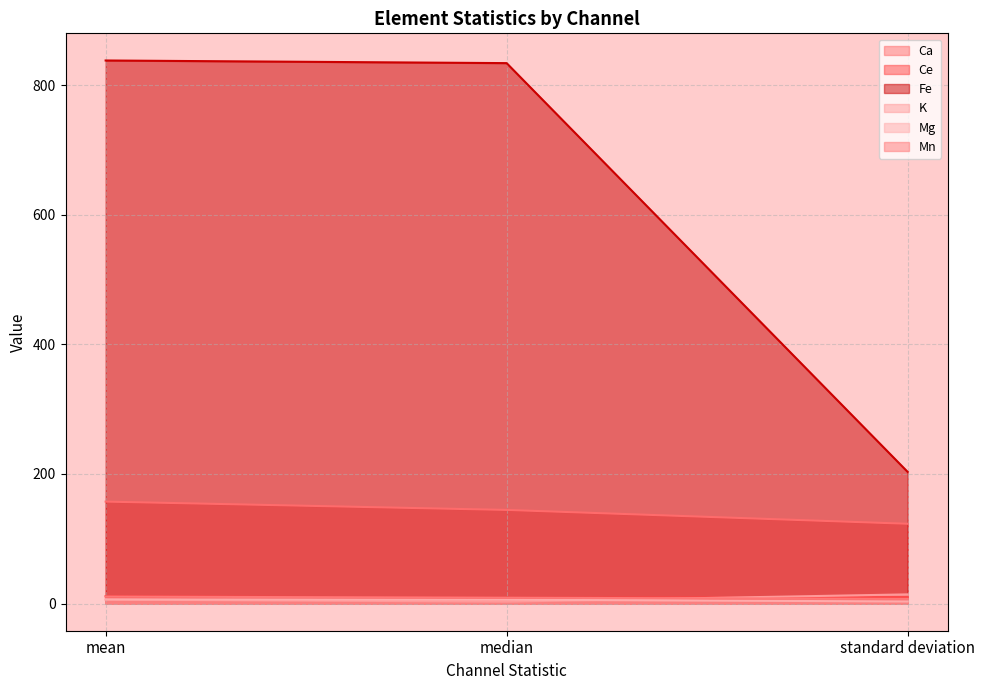

What is the total value across all series at mean?

1030.1